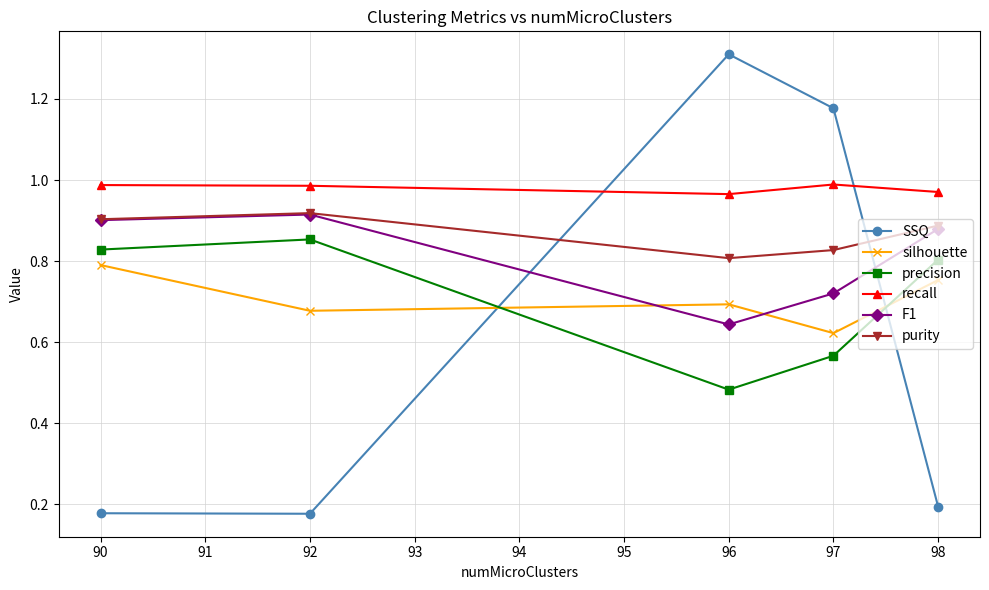

What is the difference between the maximum and minimum values in the F1 series?

0.3